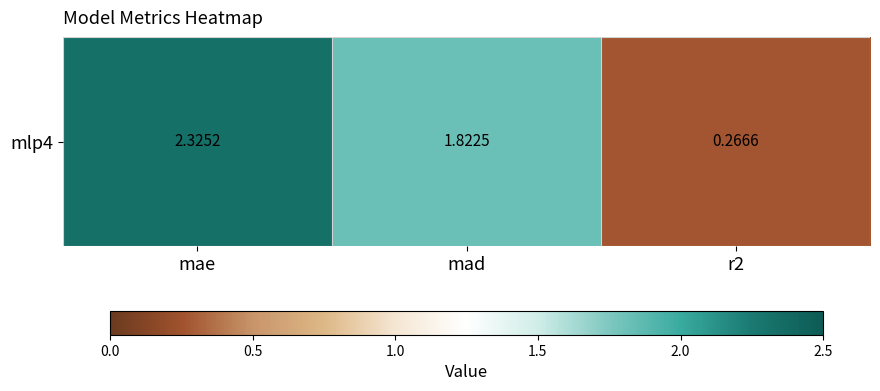

How many data points are less than 1?

1